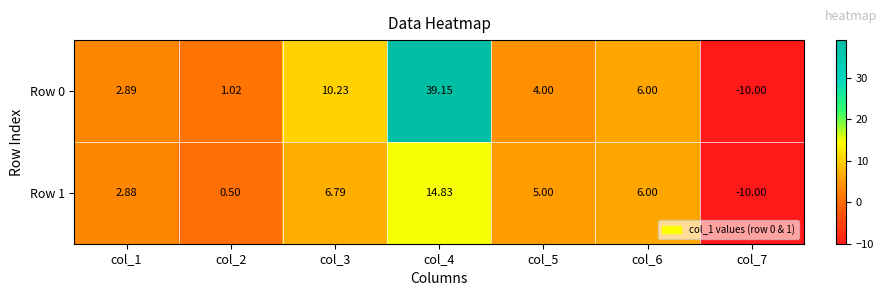

How many values in Row 1 are above zero?

6